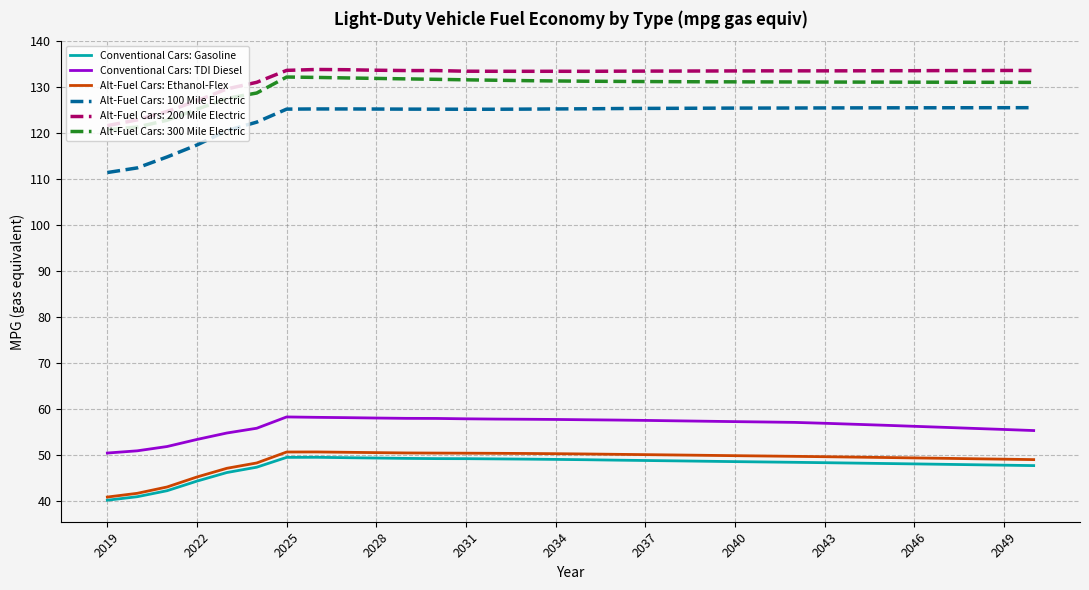

Which series has the largest range (max minus min)?

Alt-Fuel Cars: 100 Mile Electric